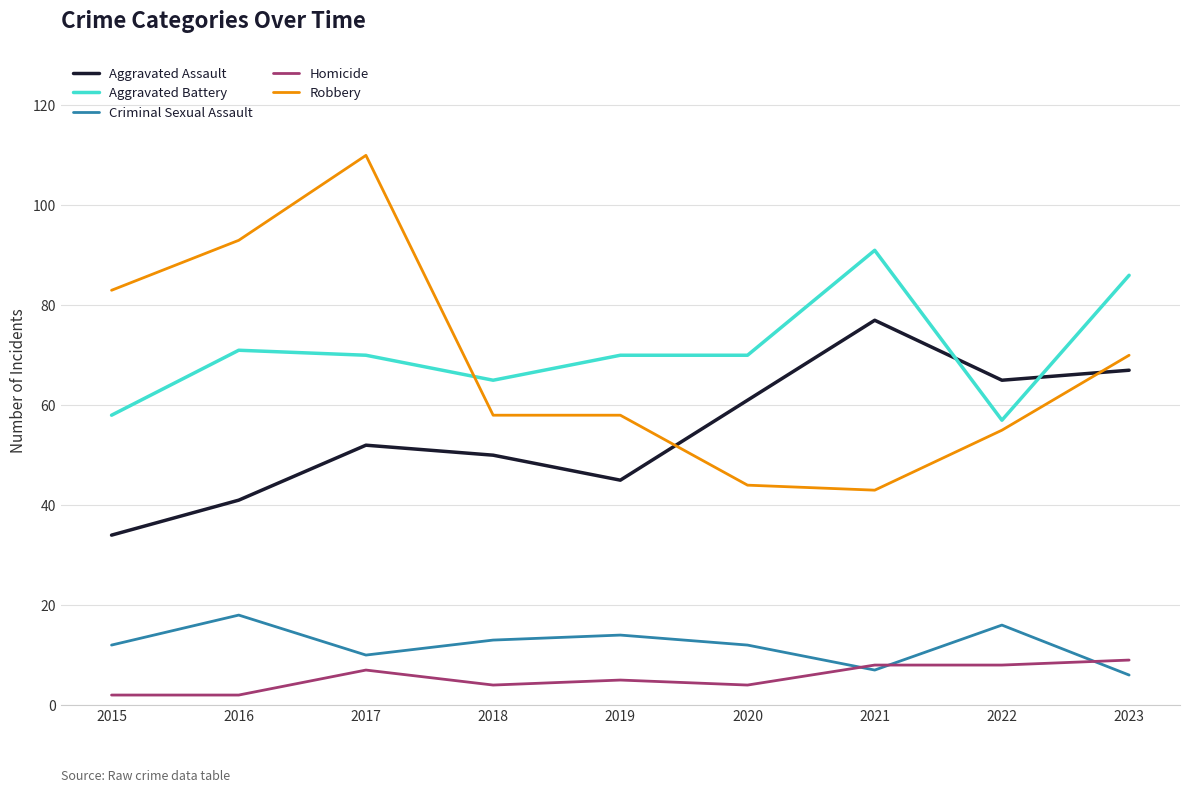

What is the difference between the maximum and minimum values in the Robbery series?

67